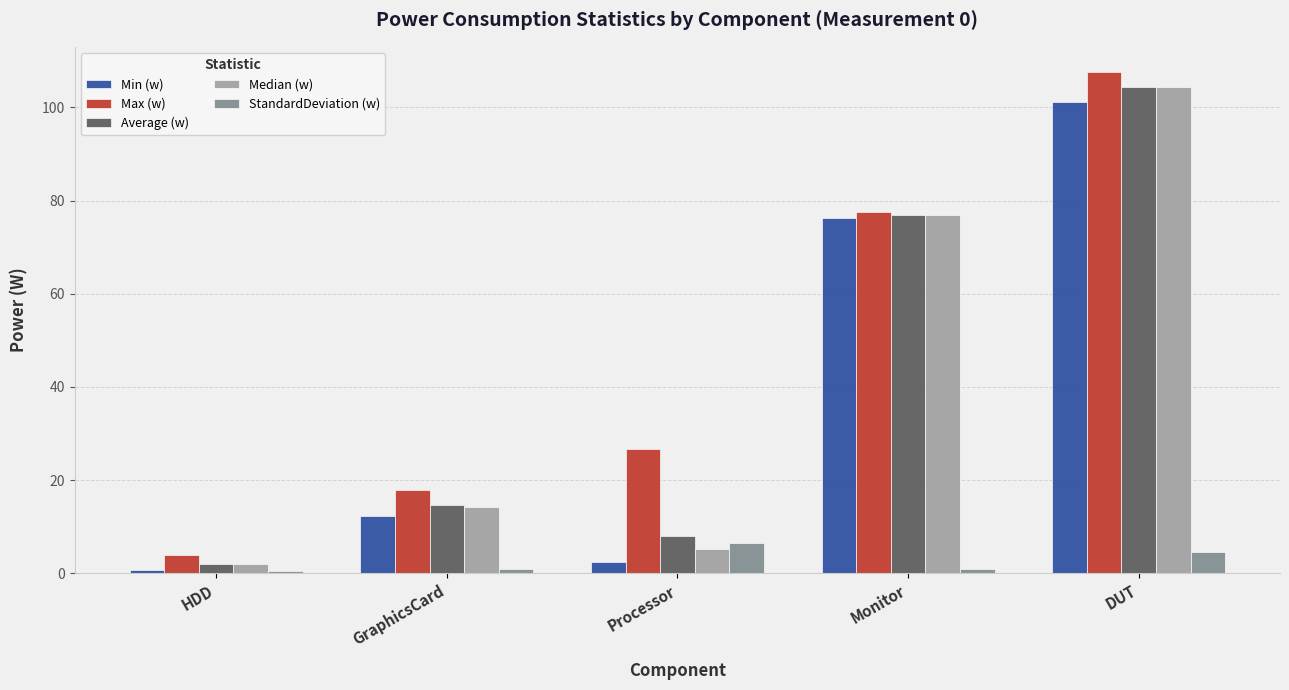

What is the average value of the Max (w) series?

46.7